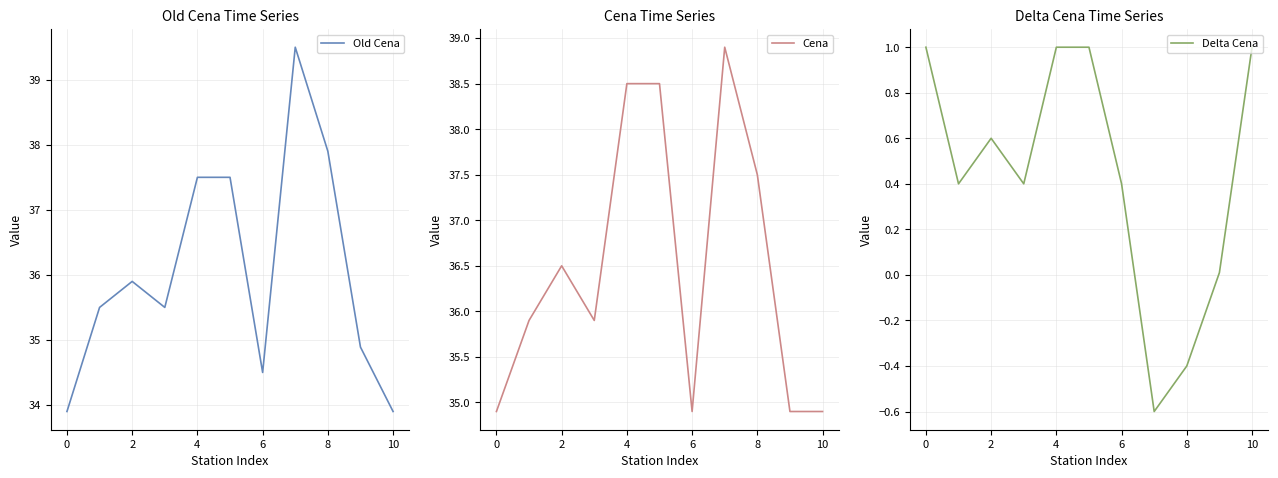

Which category has the highest value across all series?

7